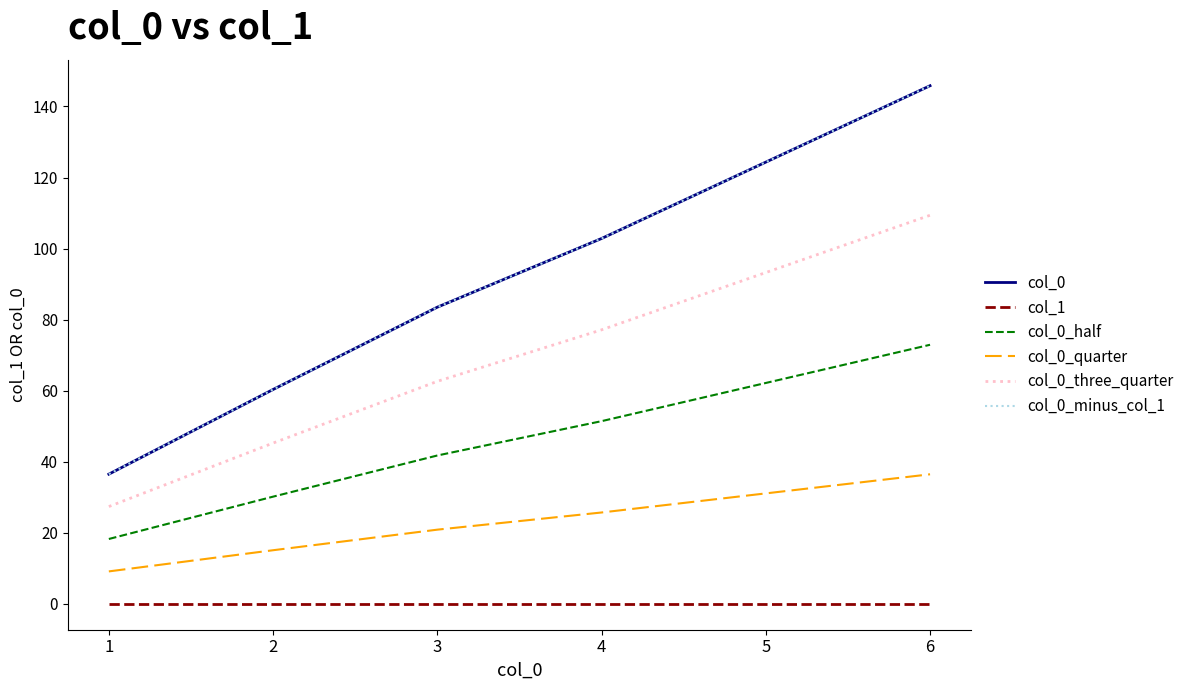

What is the value of the col_0_minus_col_1 point at the 1st from the left?

36.5